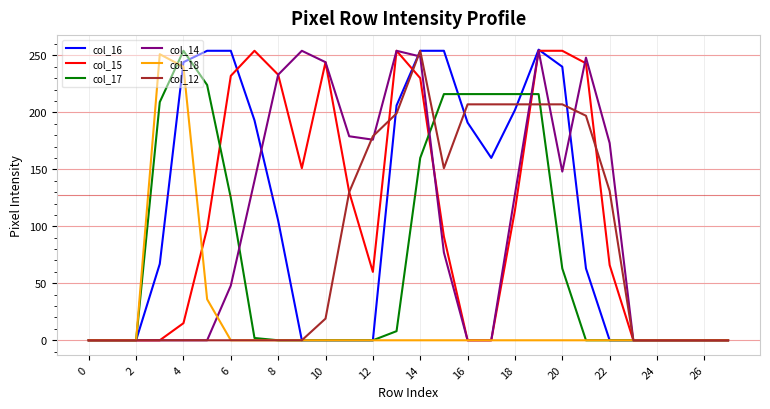

Which series has the widest spread of values?

col_16